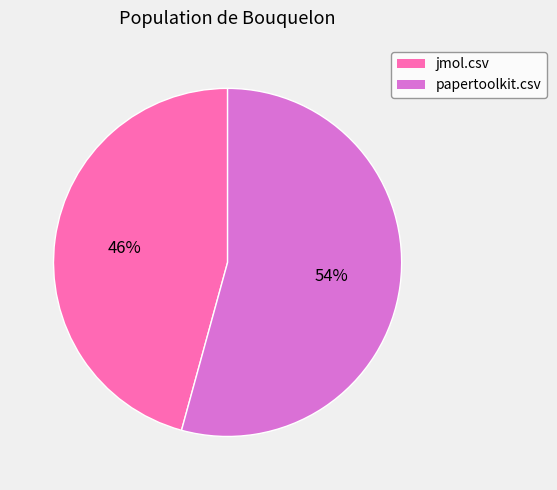

Rank the categories by value from lowest to highest.

jmol.csv, papertoolkit.csv